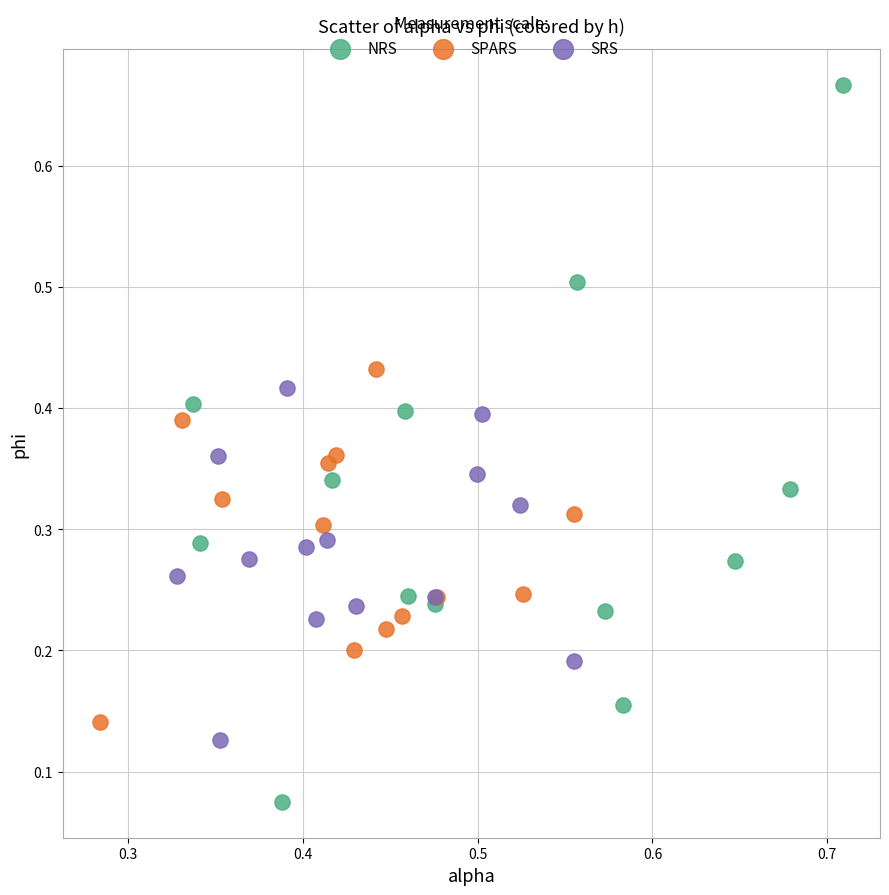

Which series contains the highest Y value?

NRS